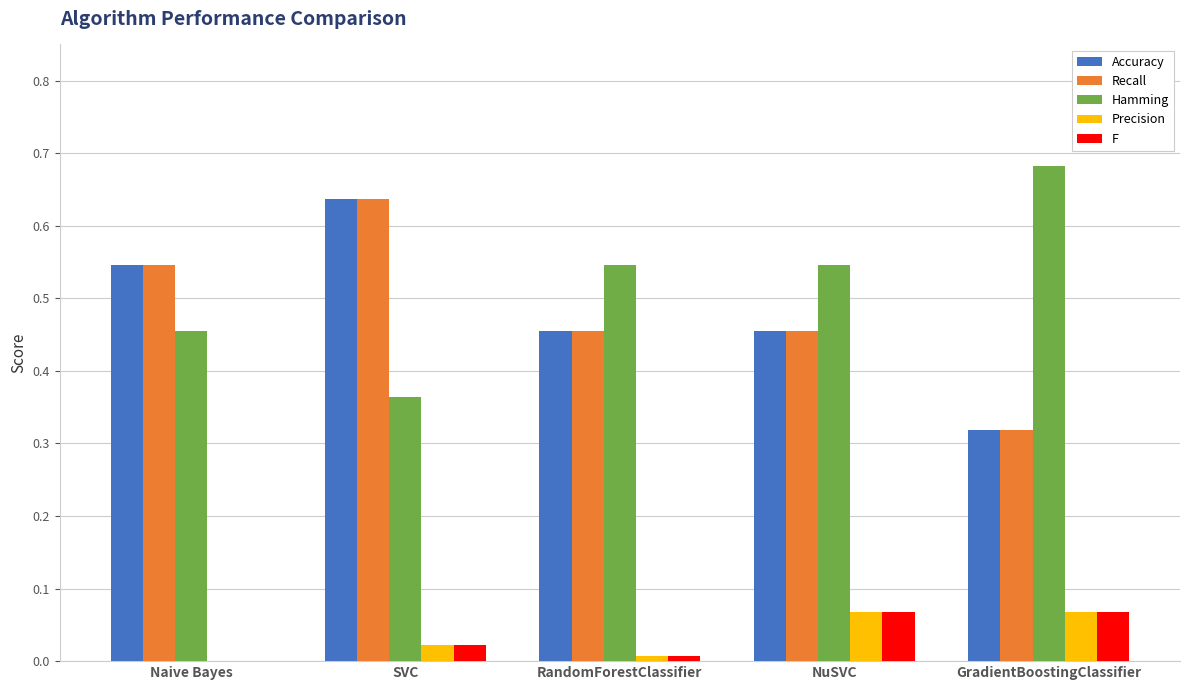

At which category is the sum across all series the highest?

SVC